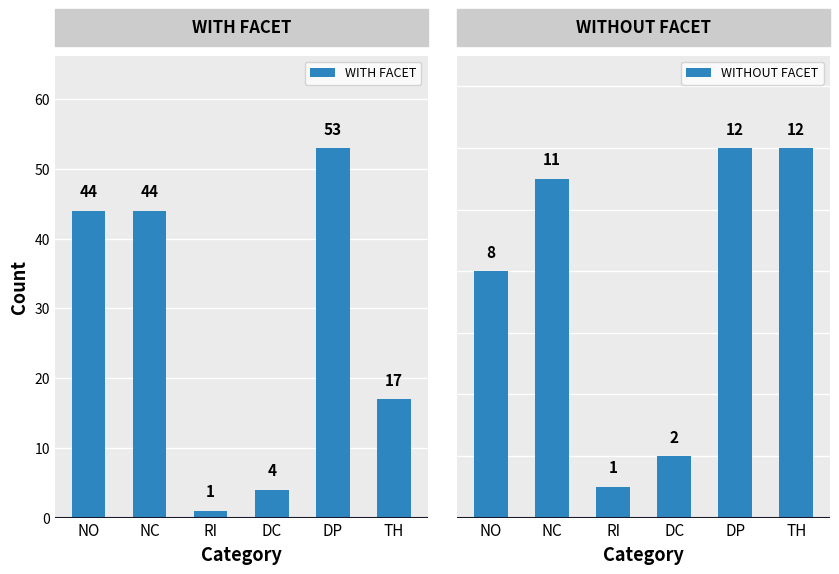

The WITH FACET series shows 4 at DC. True or false?

True